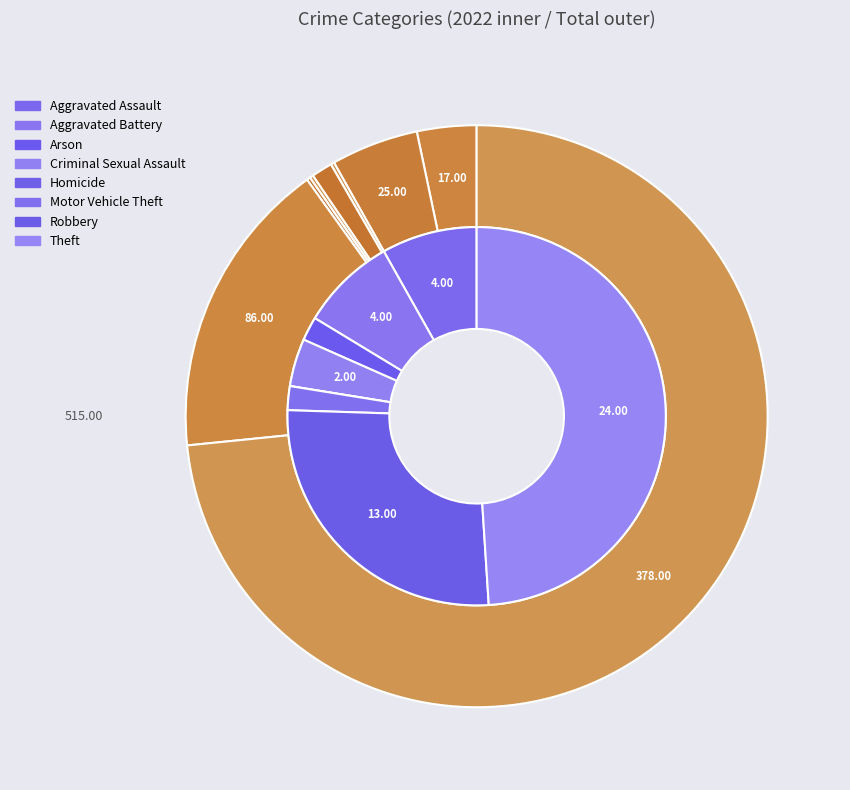

What percentage do 4 and 5 together represent?

2.0%